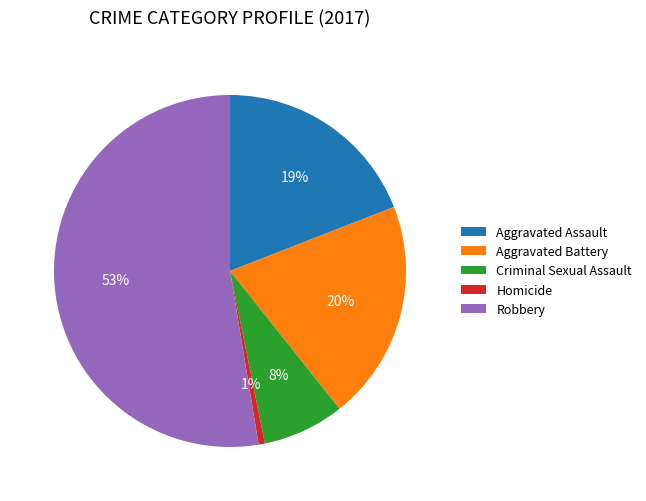

To the nearest percent, what is the average slice percentage?

20%